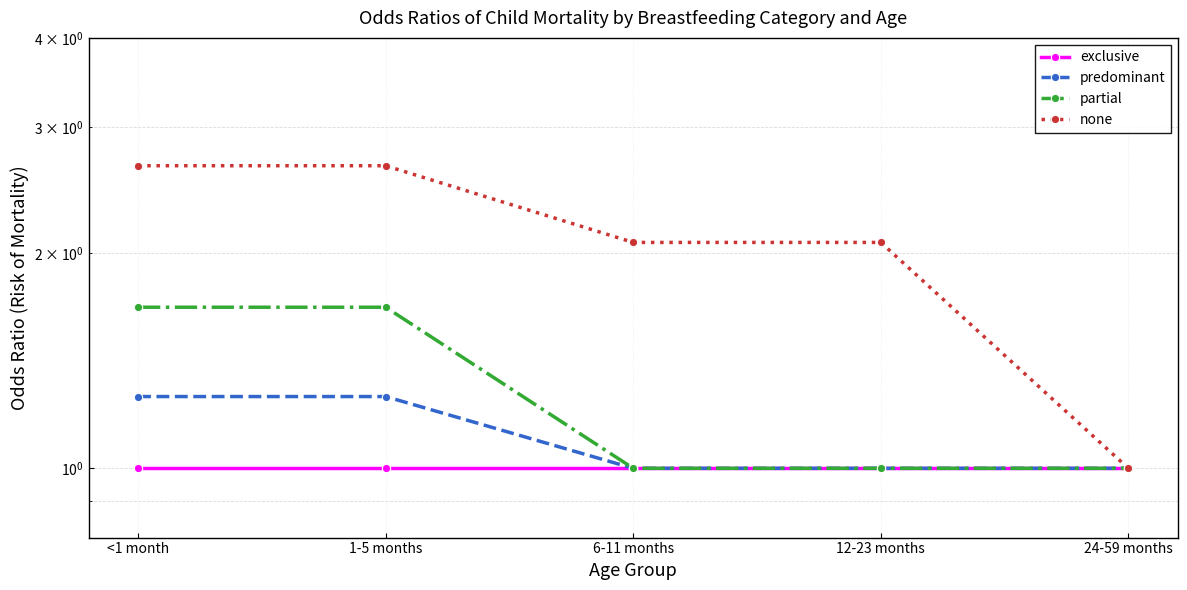

Is it true that none equals 2.1 at 12-23 months?

True